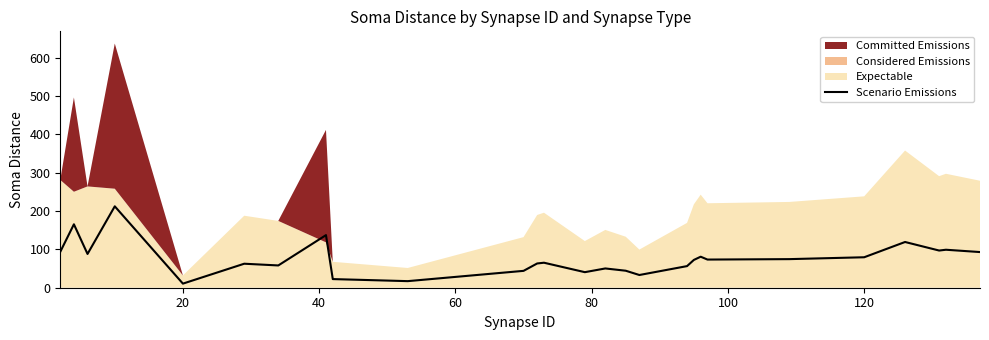

What is the average value?

76.1